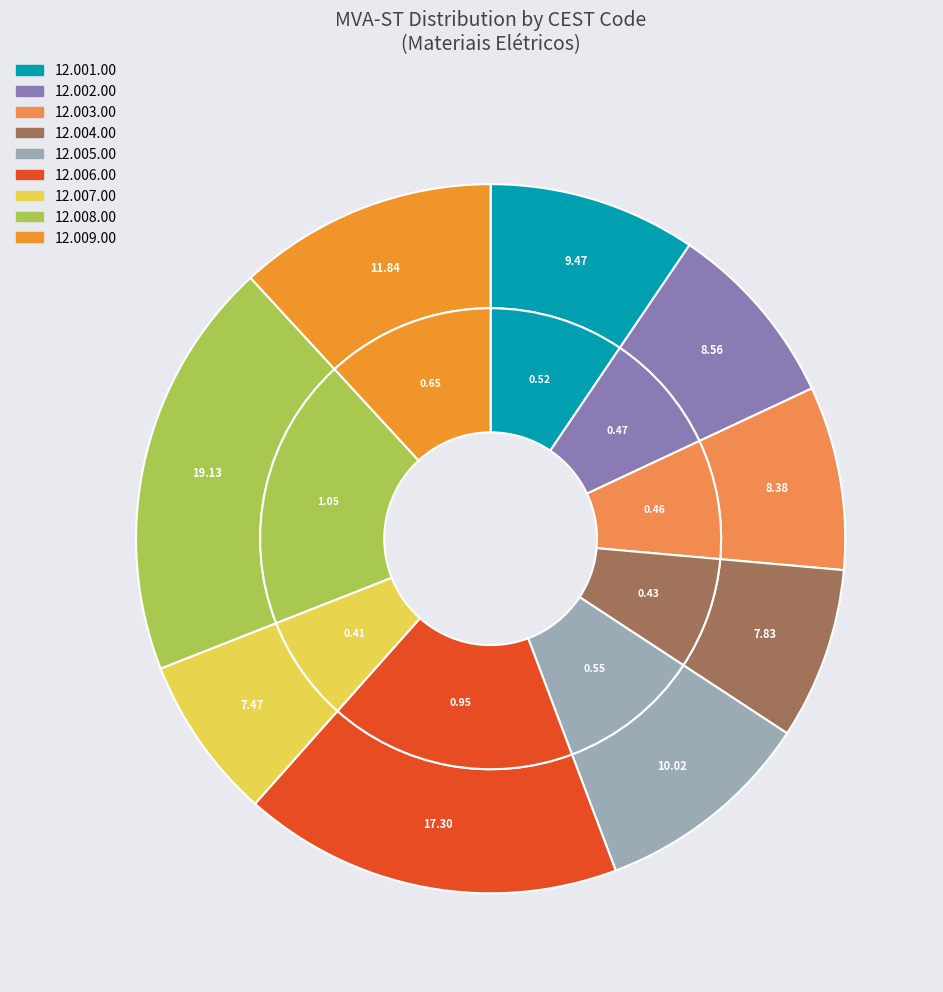

What is the change in value from 12.003.00 to 12.006.00?

+0.5